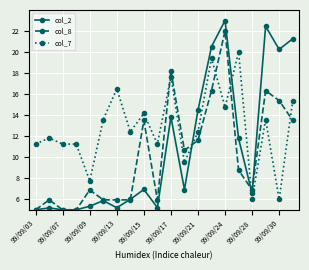

Which series has the widest spread of values?

col_2